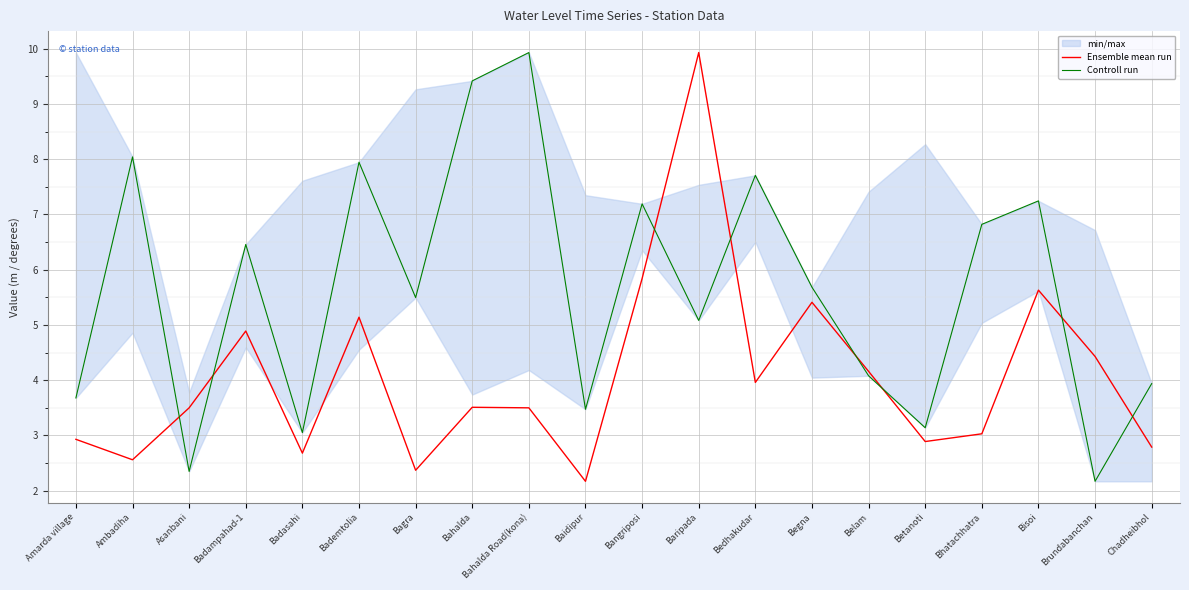

Is this an area chart (filled region under the line)?

No